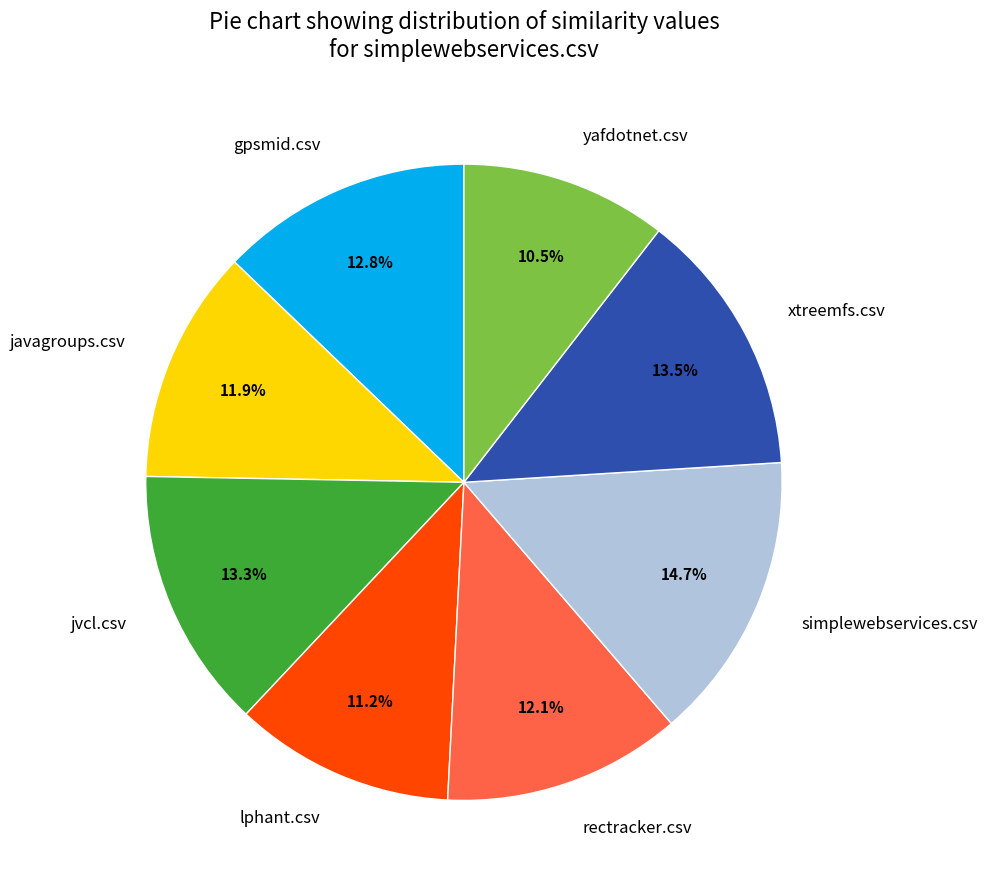

To the nearest percent, what portion does javagroups.csv represent?

12%